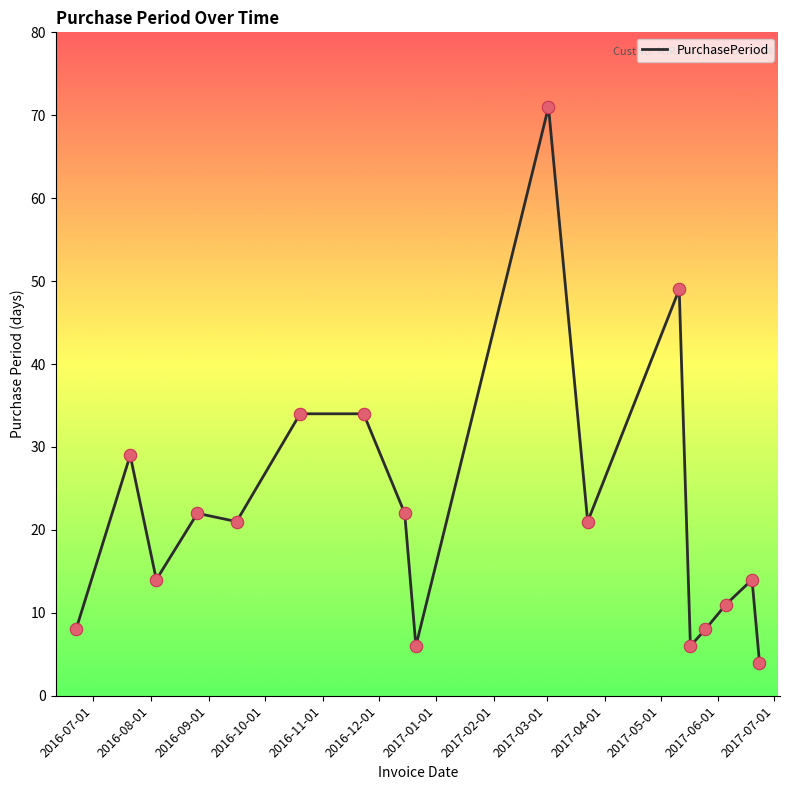

What is the maximum value shown in the chart?

71